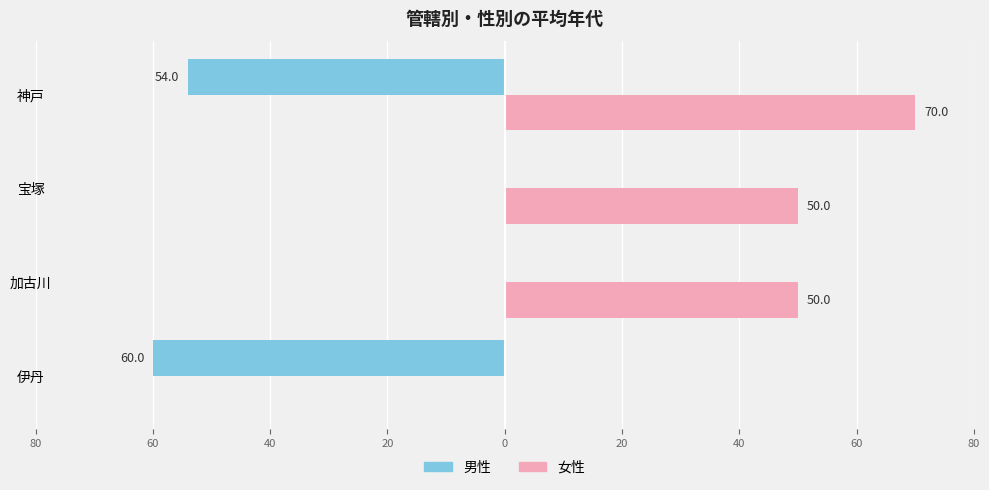

What is the difference between the maximum and second lowest values in the 女性 series?

20